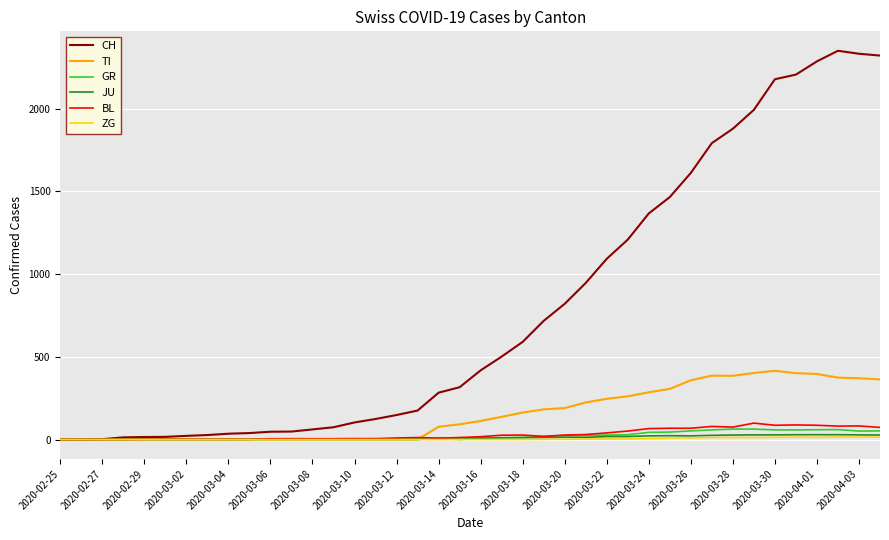

Which series has the widest spread of values?

CH